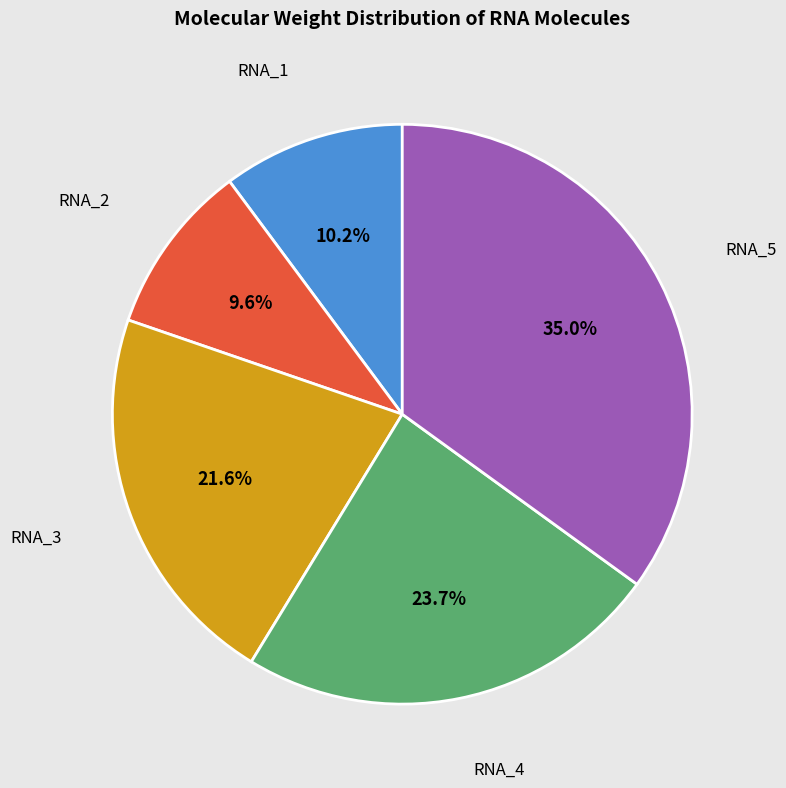

Rank the categories by value from lowest to highest.

RNA_2, RNA_1, RNA_3, RNA_4, RNA_5